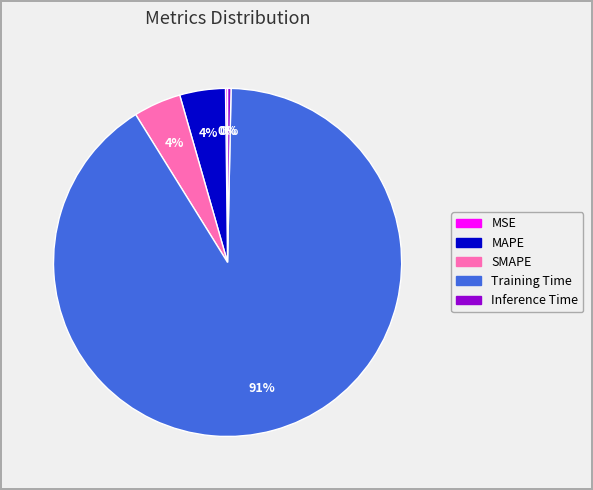

To the nearest percent, what is the difference between the MAPE and Inference Time slice percentages?

4%